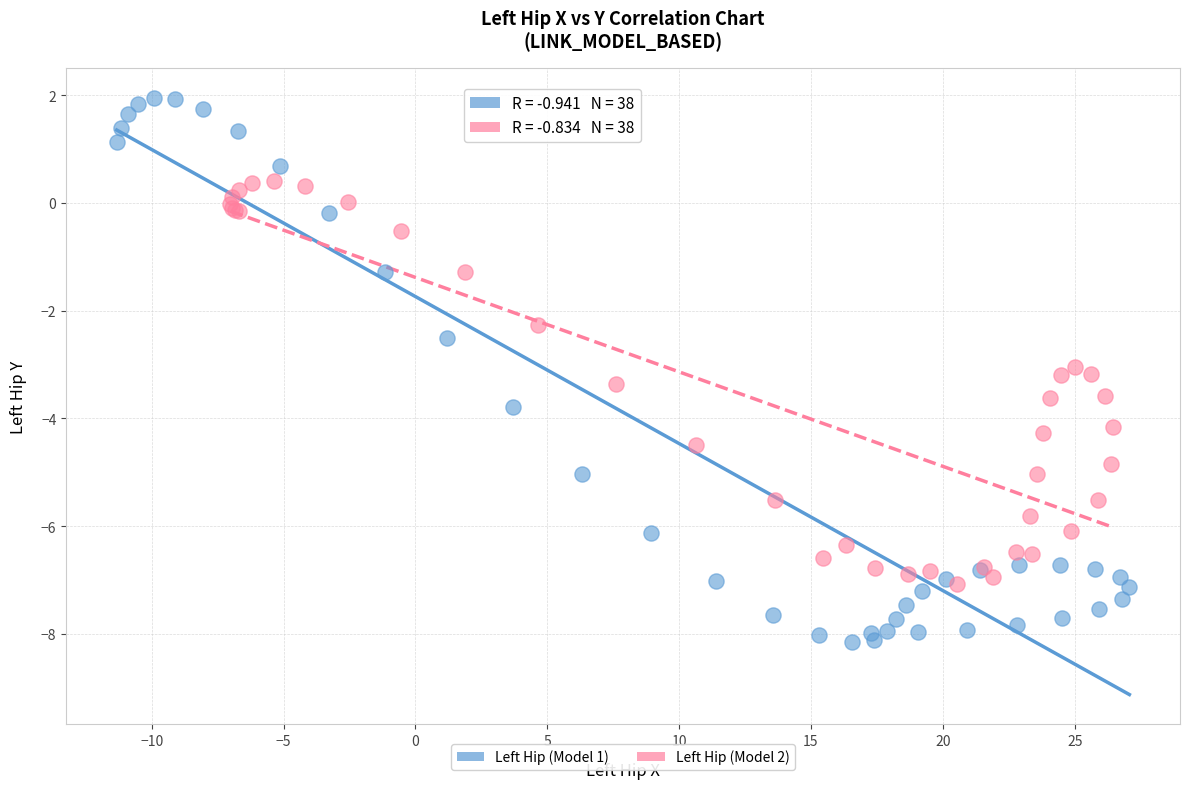

Which series reaches the minimum Y coordinate?

Left Hip (Model 1)